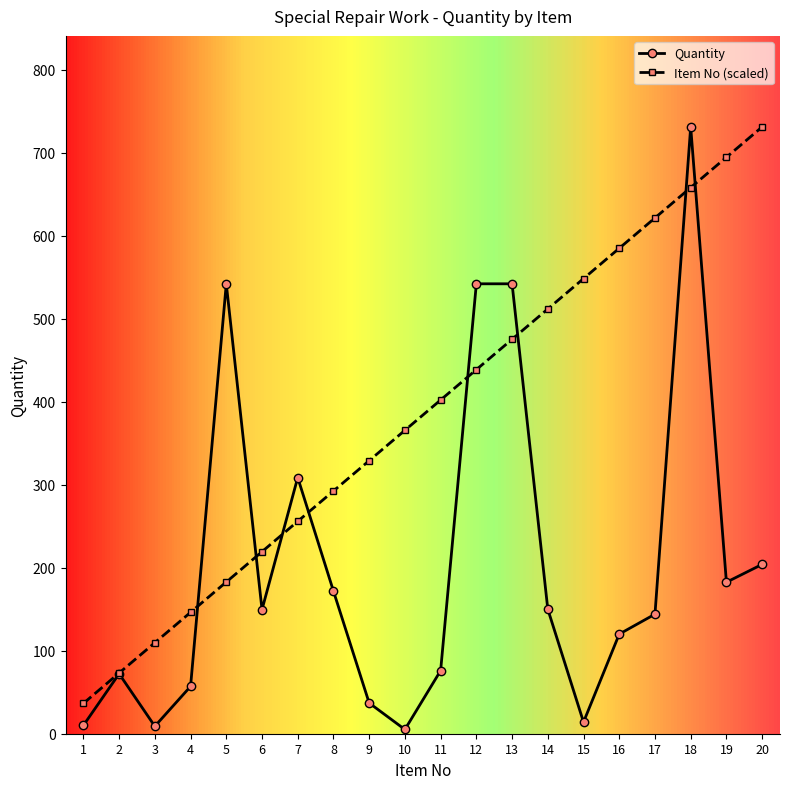

Rank the categories by Quantity value from highest to lowest.

18, 5, 12, 13, 7, 20, 19, 8, 14, 6, 17, 16, 11, 2, 4, 9, 15, 1, 3, 10